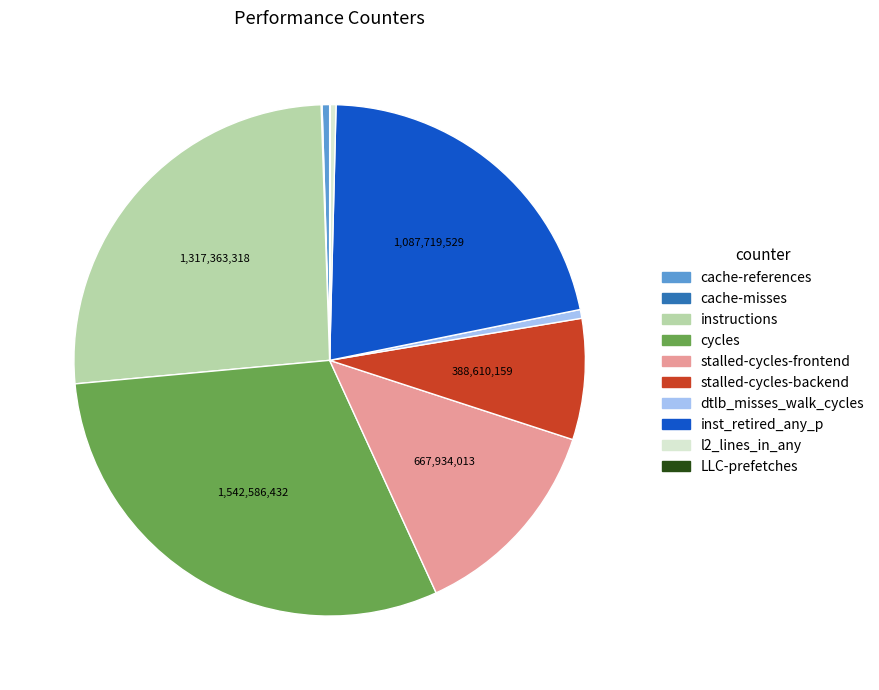

What is the largest slice in the pie chart?

cycles